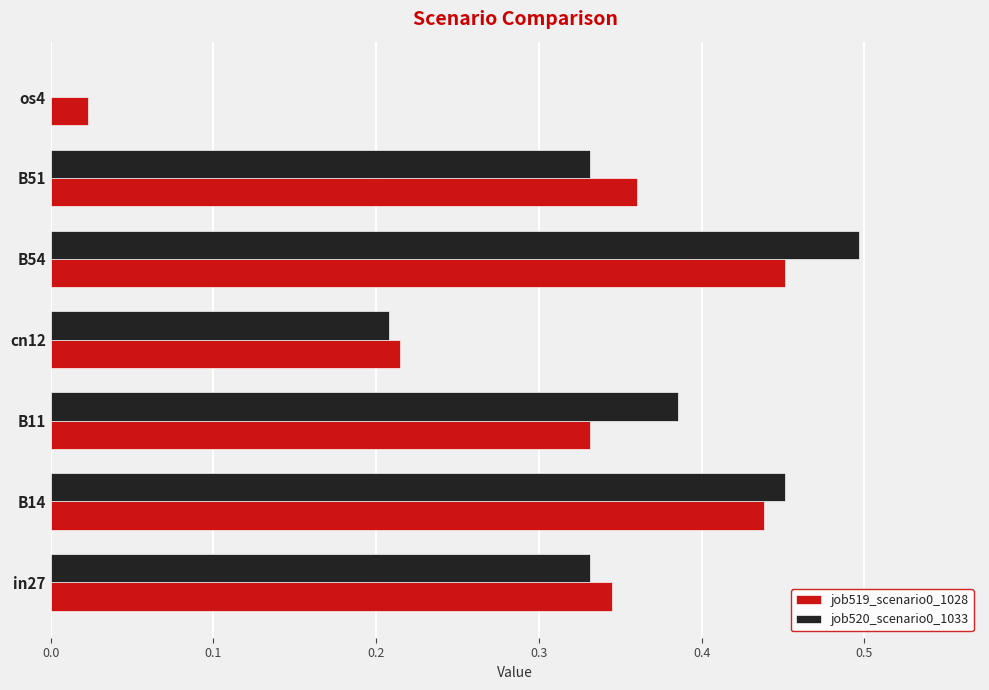

At which category is the sum across all series the highest?

B54